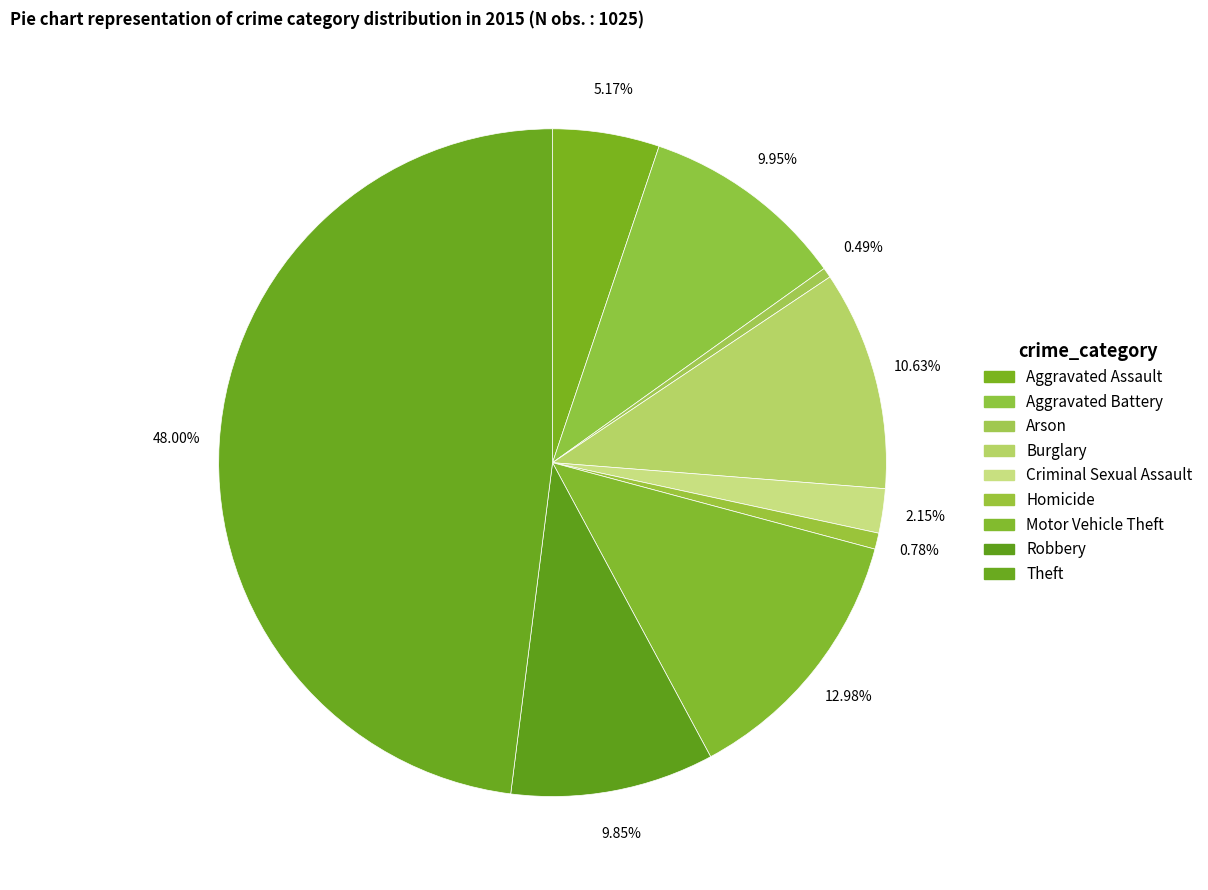

Is it true that Criminal Sexual Assault is 2% of the pie?

True